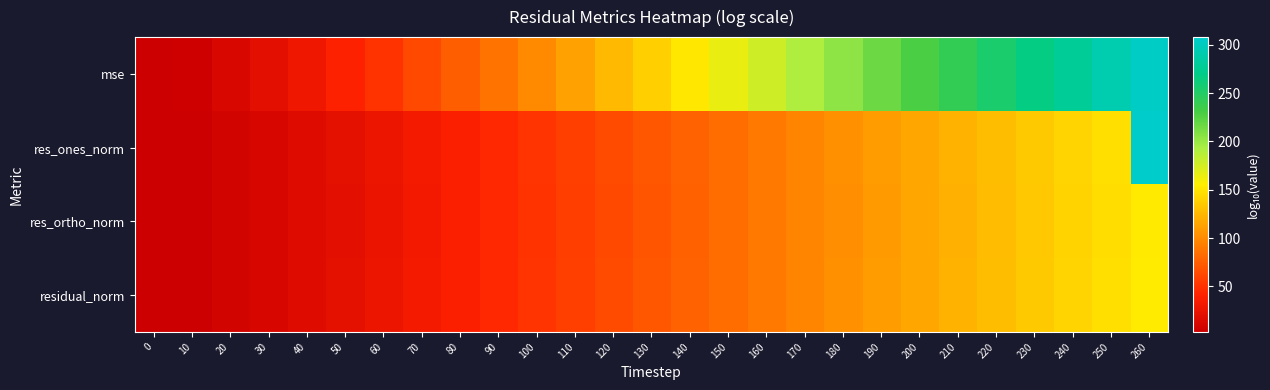

Reading right to left, what are all the values shown in this chart?

mse: 260=304.6	250=291.7	240=279.3	230=266.9	220=254.0	210=241.4	200=228.9	190=216.3	180=203.9	170=190.8	160=177.6	150=164.5	140=151.5	130=138.3	120=125.8	110=112.9	100=99.9	90=87.0	80=74.9	70=62.6	60=50.8	50=40.3	40=30.0	30=21.1	20=12.6	10=4.6	0=3.3
res_ones_norm: 260=308.0	250=147.4	240=141.1	230=135.0	220=128.5	210=122.2	200=116.0	190=109.7	180=103.4	170=96.9	160=90.3	150=83.7	140=77.2	130=70.7	120=64.4	110=58.0	100=51.4	90=45.0	80=39.0	70=32.8	60=26.9	50=21.6	40=16.5	30=12.0	20=7.7	10=3.8	0=3.1
res_ortho_norm: 260=153.1	250=146.4	240=140.5	230=134.0	220=127.6	210=121.4	200=115.0	190=108.9	180=102.6	170=96.1	160=89.4	150=83.0	140=76.5	130=69.8	120=63.6	110=57.1	100=50.7	90=44.5	80=38.4	70=32.0	60=26.1	50=21.0	40=16.0	30=11.8	20=7.6	10=3.5	0=2.8
residual_norm: 260=153.8	250=147.4	240=141.1	230=135.0	220=128.5	210=122.2	200=116.0	190=109.7	180=103.4	170=96.9	160=90.3	150=83.7	140=77.2	130=70.7	120=64.4	110=58.0	100=51.5	90=45.0	80=39.0	70=32.8	60=26.9	50=21.6	40=16.5	30=12.1	20=7.8	10=3.8	0=3.1